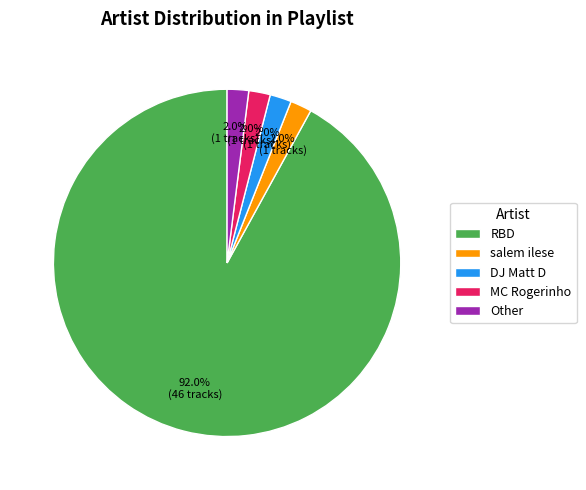

Does RBD account for over 50% of the chart?

Yes